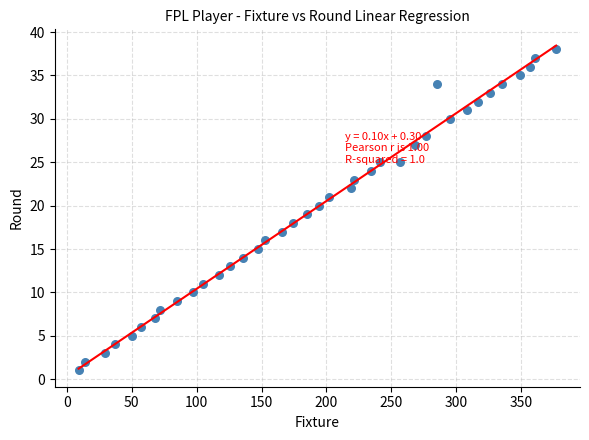

What is the range of Y values (max minus min)?

37